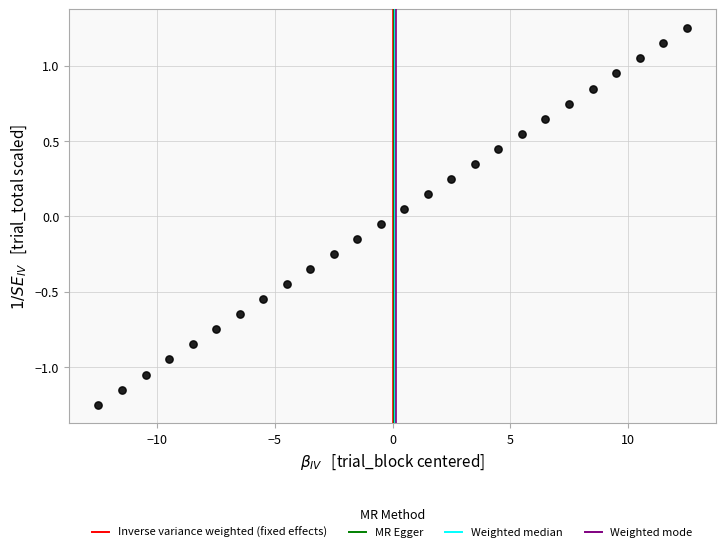

What is the range of Y values (max minus min)?

2.5